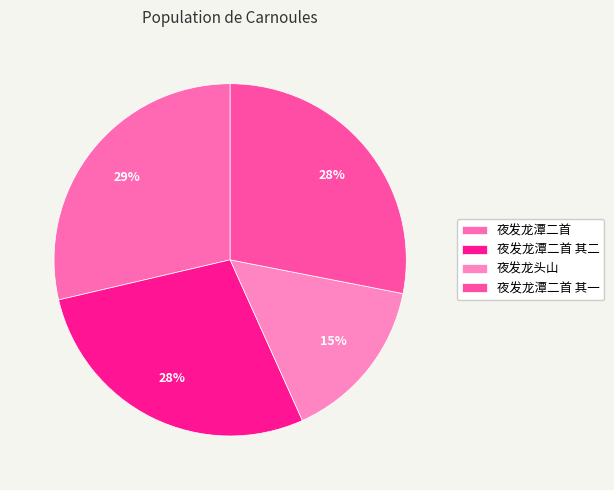

Which slice is the smallest?

夜发龙头山